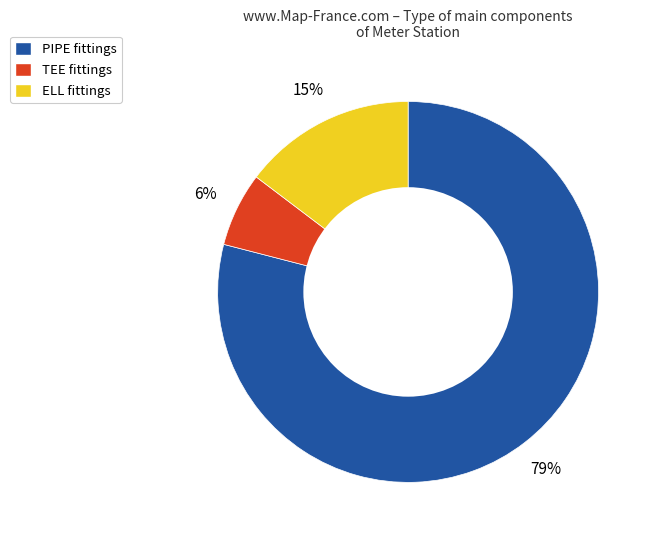

To the nearest percent, what percentage of the pie is PIPE?

79%